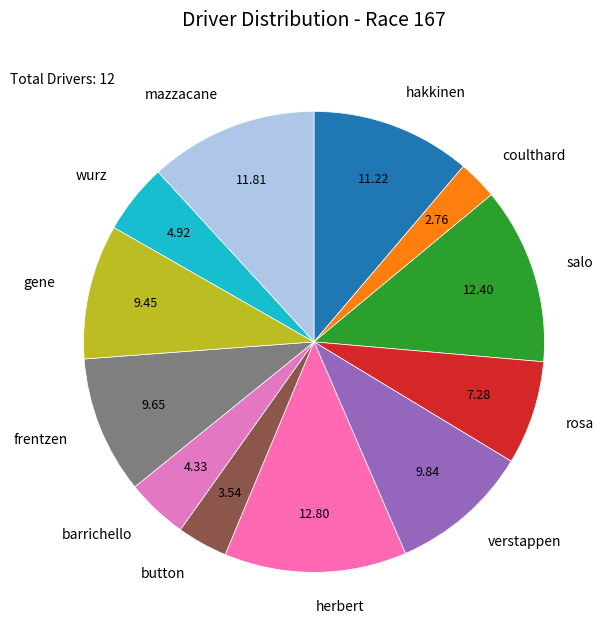

Is there any slice that represents more than half of the pie?

No